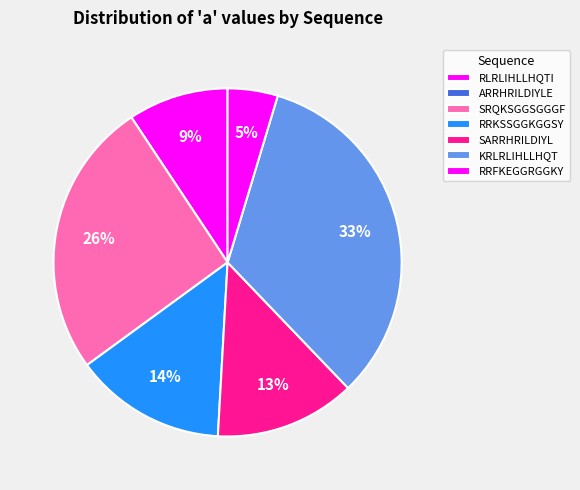

Which slice is the largest?

KRLRLIHLLHQT